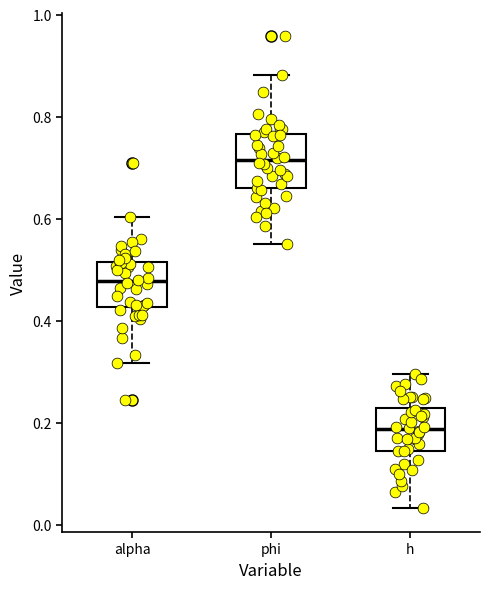

Which box's median line is the lowest?

h